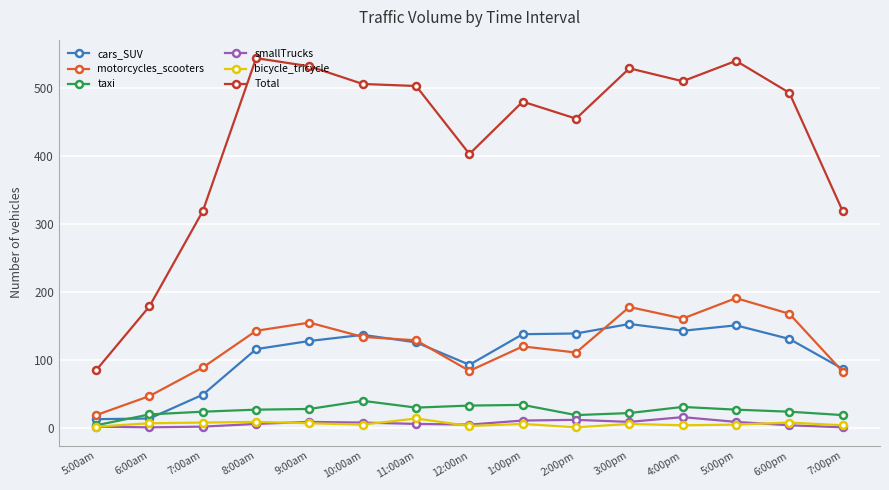

True or false: taxi has more than 2 points higher than both neighbors.

True